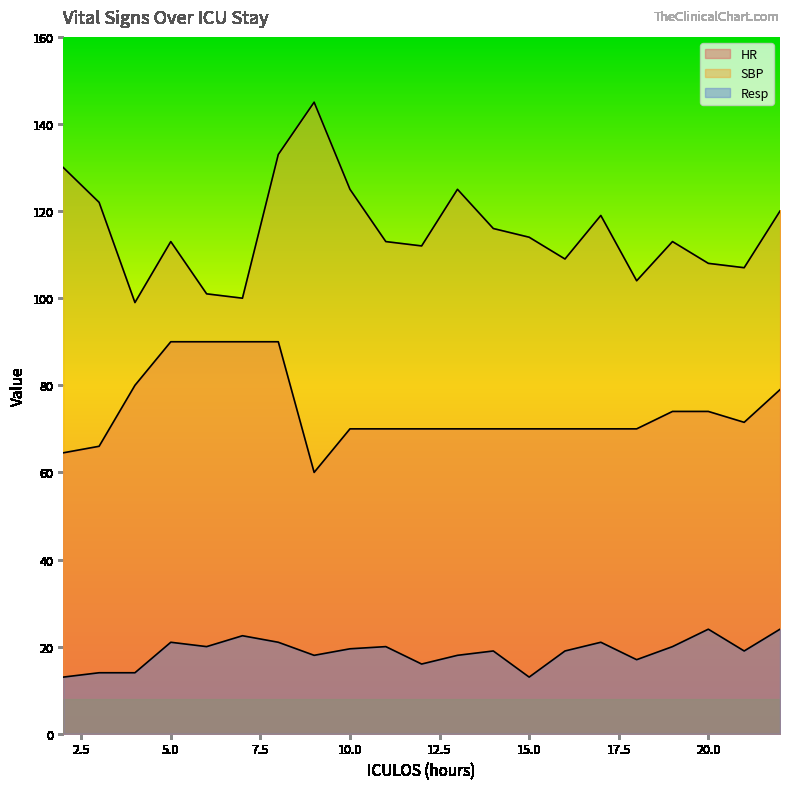

Which series has the widest spread of values?

SBP